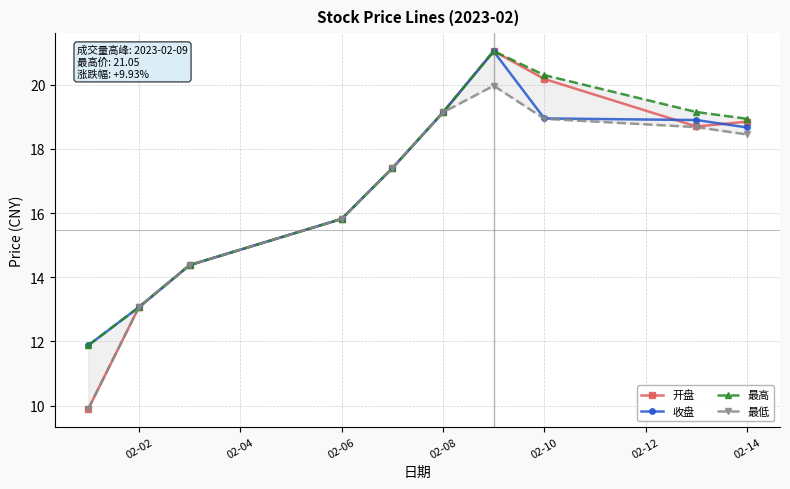

What is the highest value of the 收盘 series?

21.0